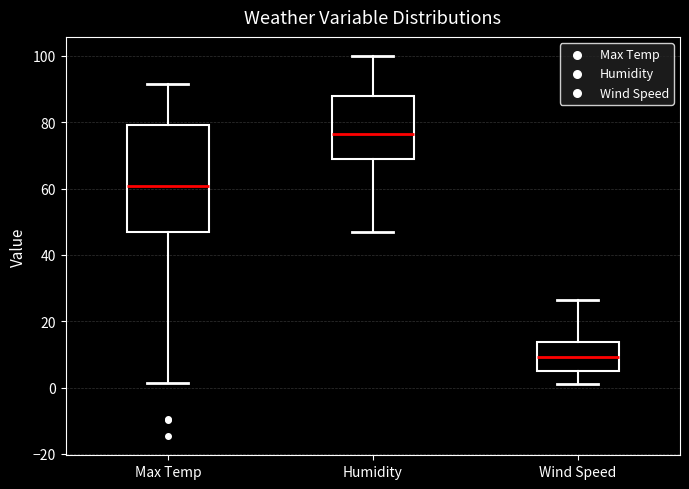

Where is the lower edge of the box for Wind Speed on the y-axis? The values are not printed on the chart, so give them approximately, as read against the axis.

4